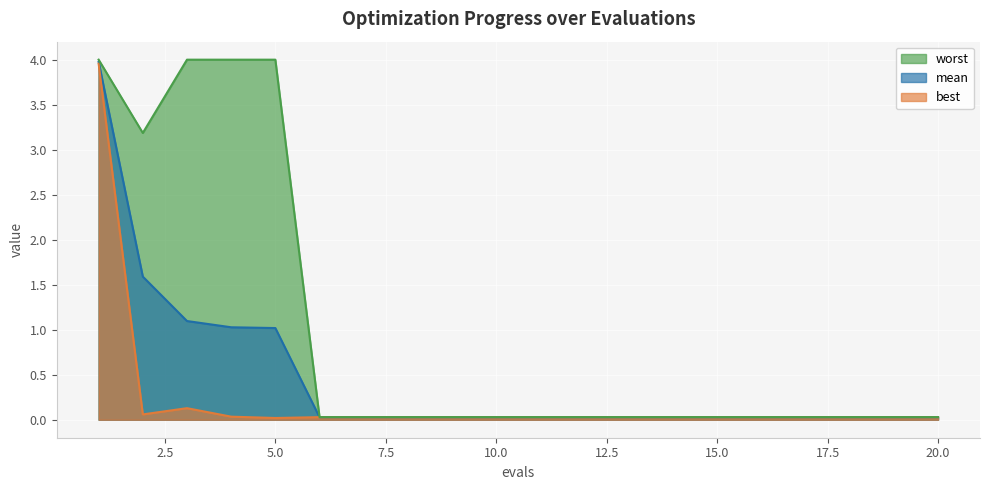

List the series in order of their overall mean, lowest first.

best, mean, worst